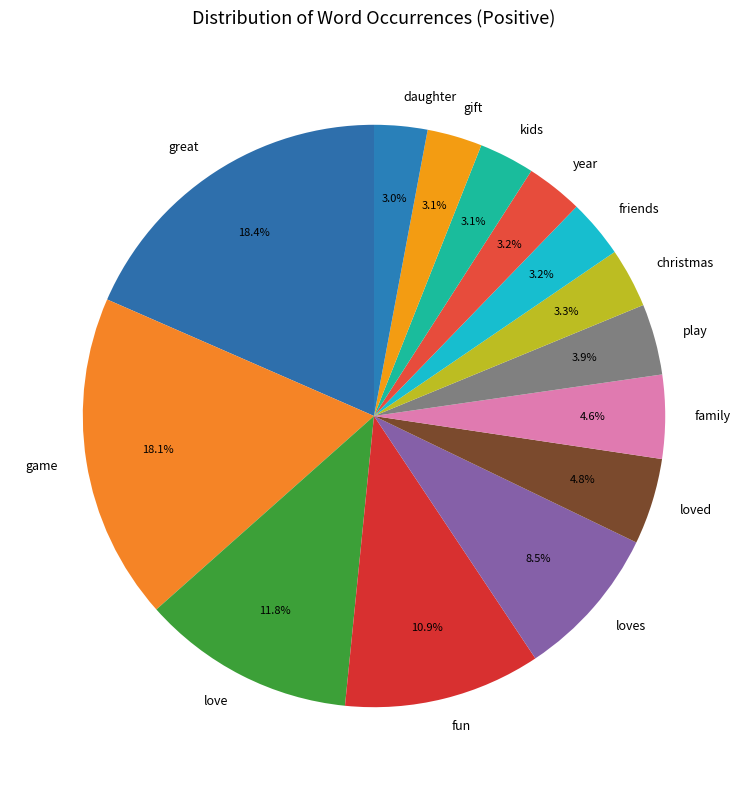

To the nearest percent, what is the combined percentage of love and loves?

20%